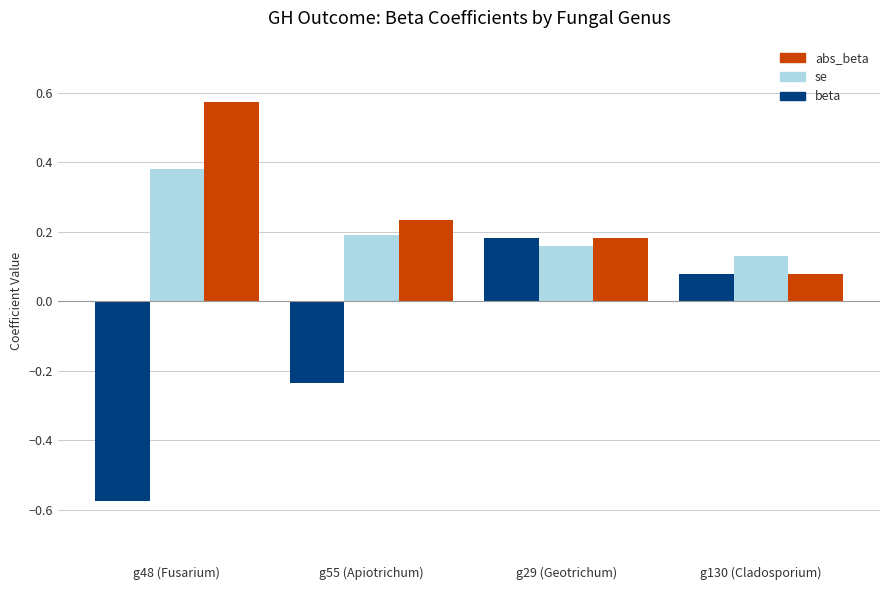

Is the value of se at g29 (Geotrichum) greater than the value of abs_beta at g48 (Fusarium)?

No